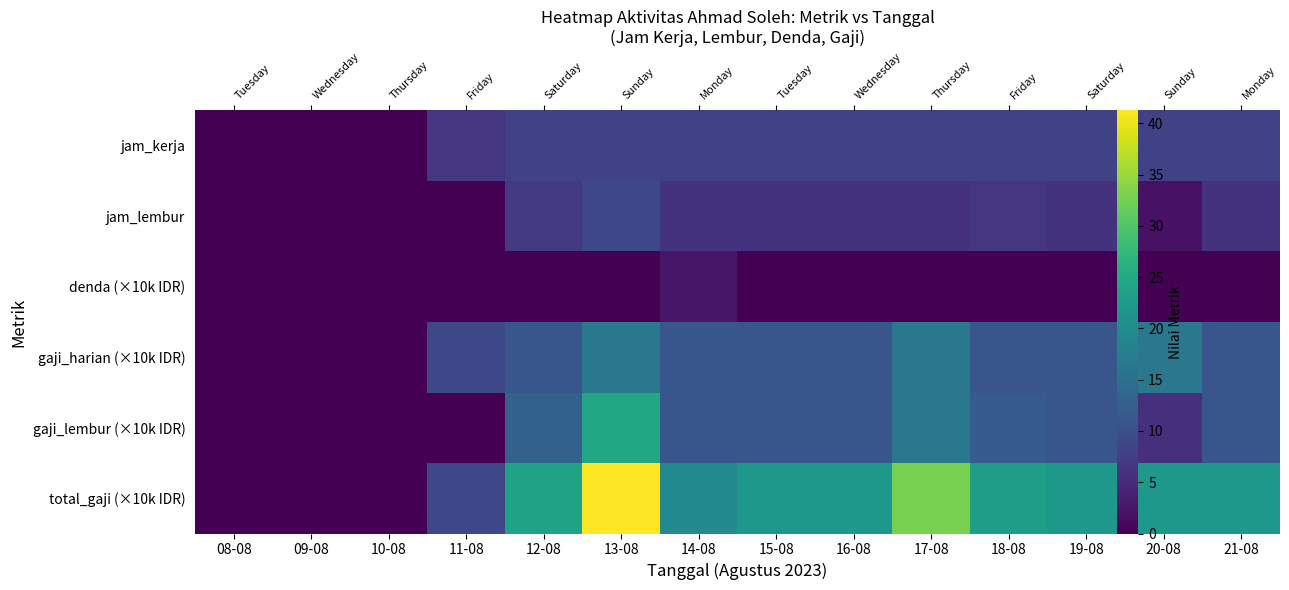

Is it true that gaji_harian (×10k IDR) equals 11.0 at 21-08?

True